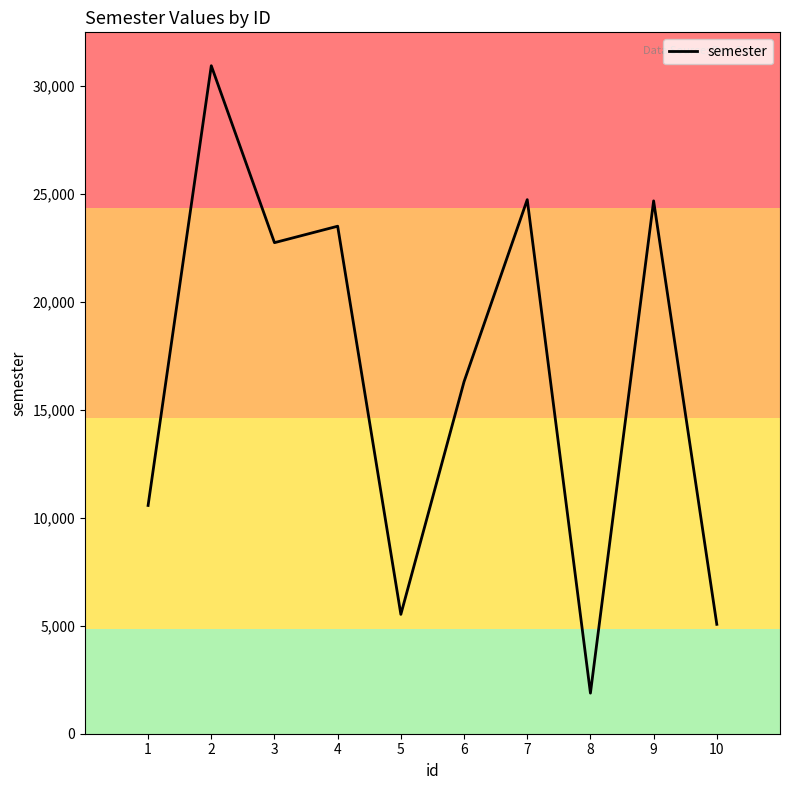

Is this an area chart (filled region under the line)?

No